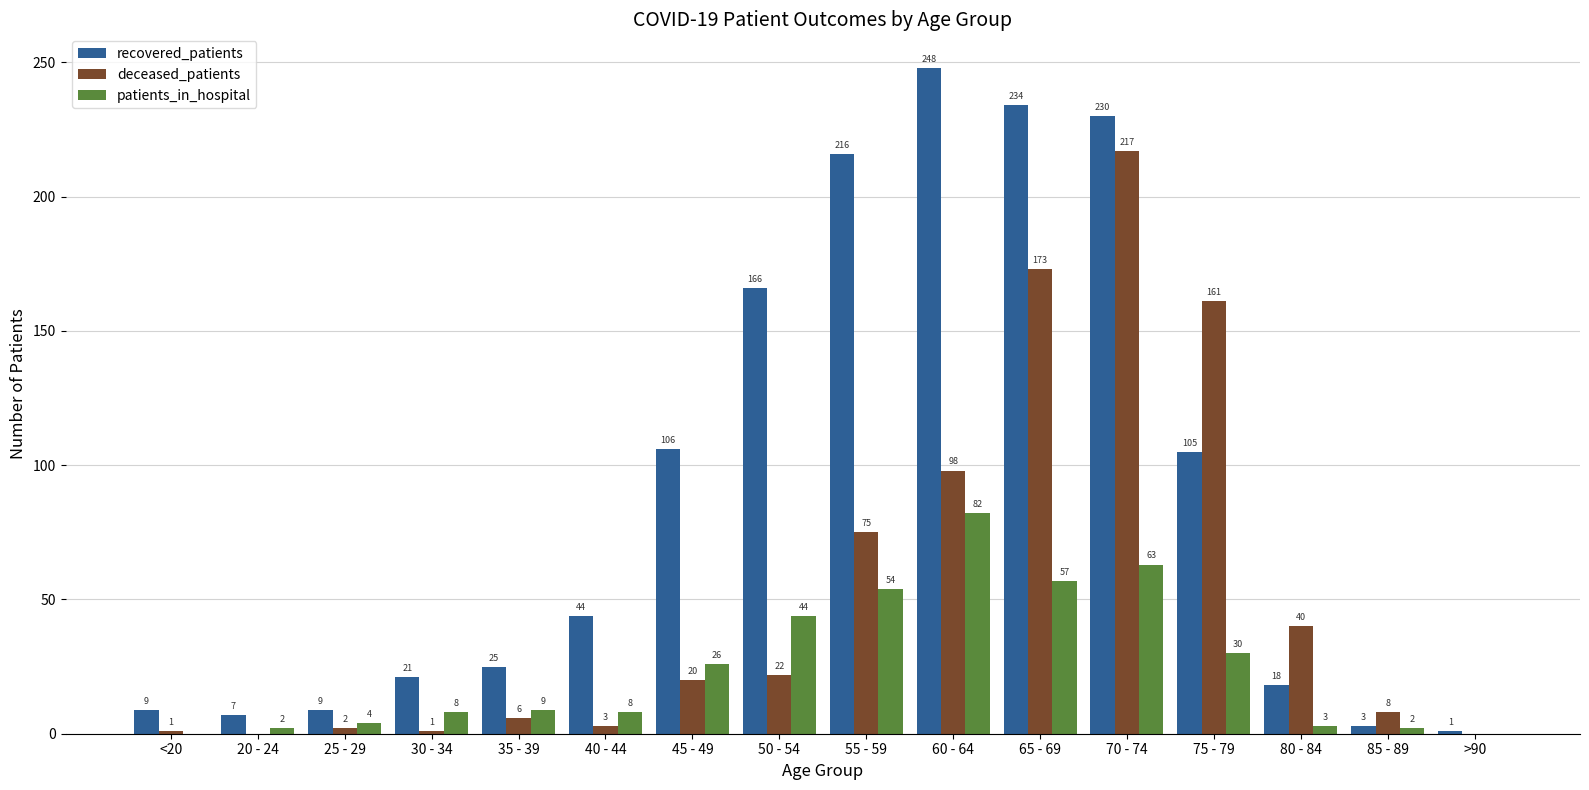

What are all the series names shown in the legend?

recovered_patients, deceased_patients, patients_in_hospital